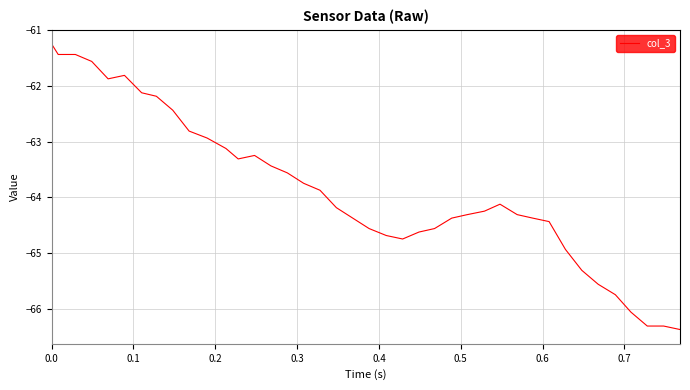

What is the minimum value shown in the chart?

-66.4